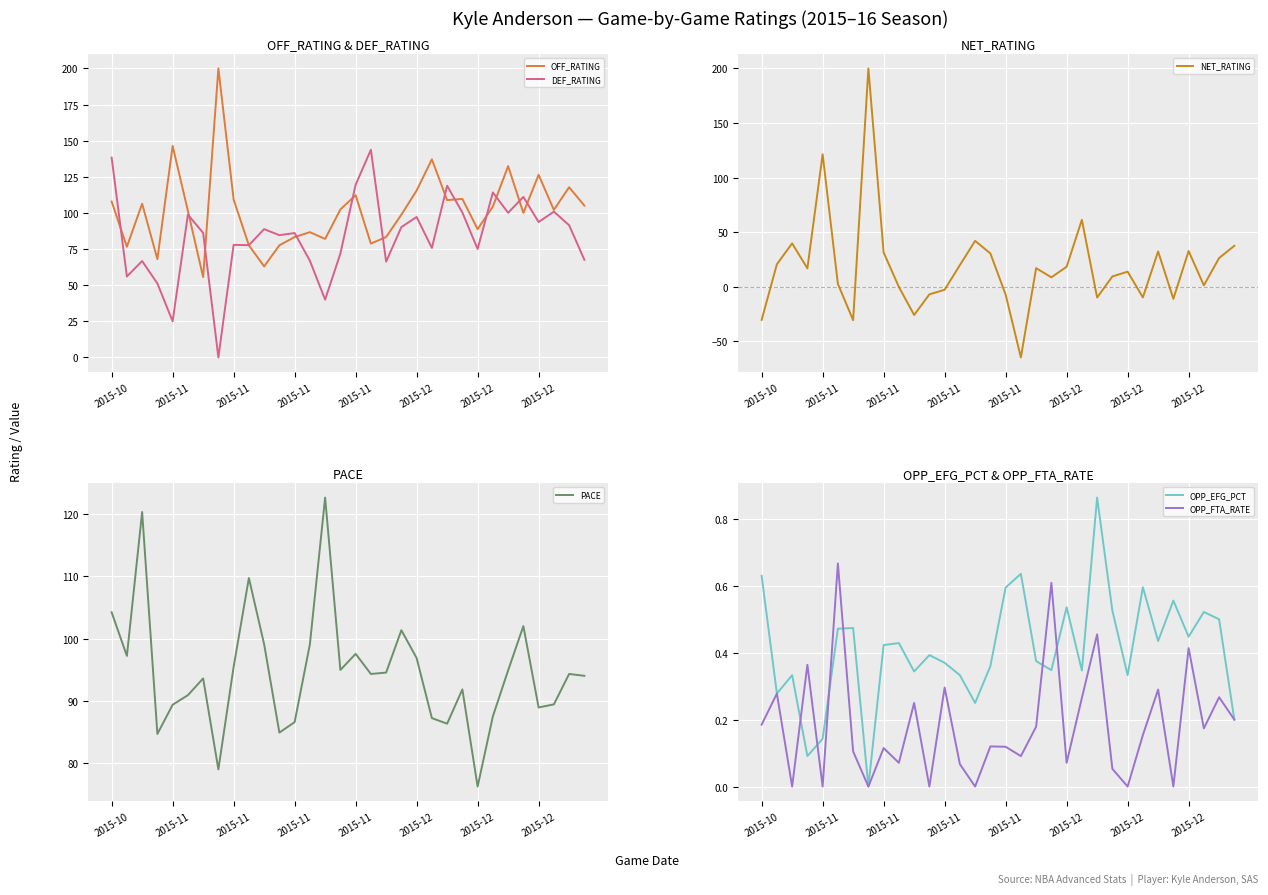

In NET_RATING, how many points are lower than both neighbors (excluding endpoints)?

9